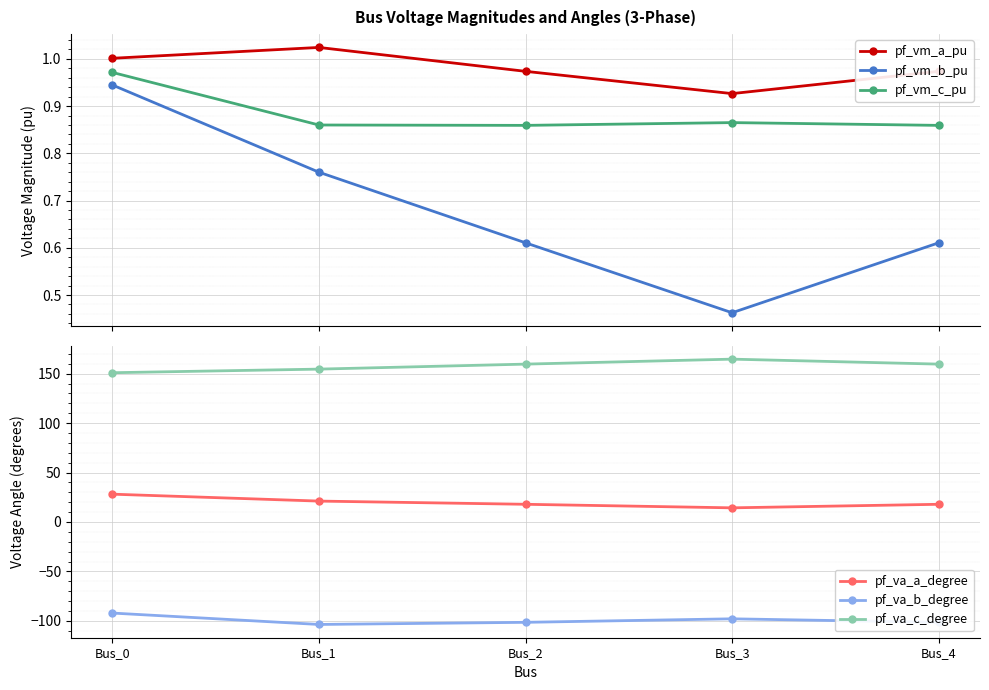

What is the spread (max minus min) of values at Bus_1?

258.2